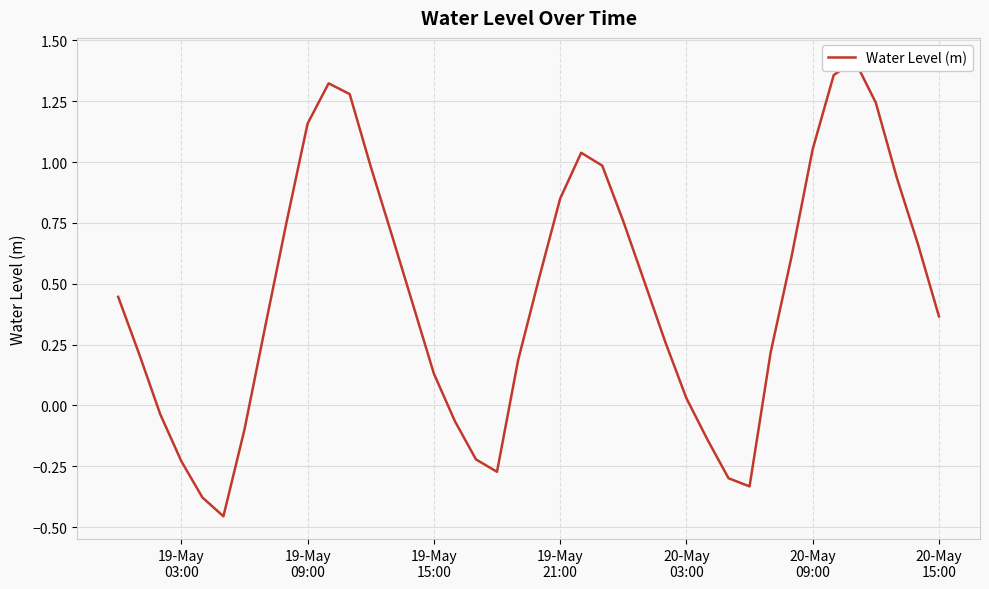

What is the difference between the maximum and minimum values?

1.9